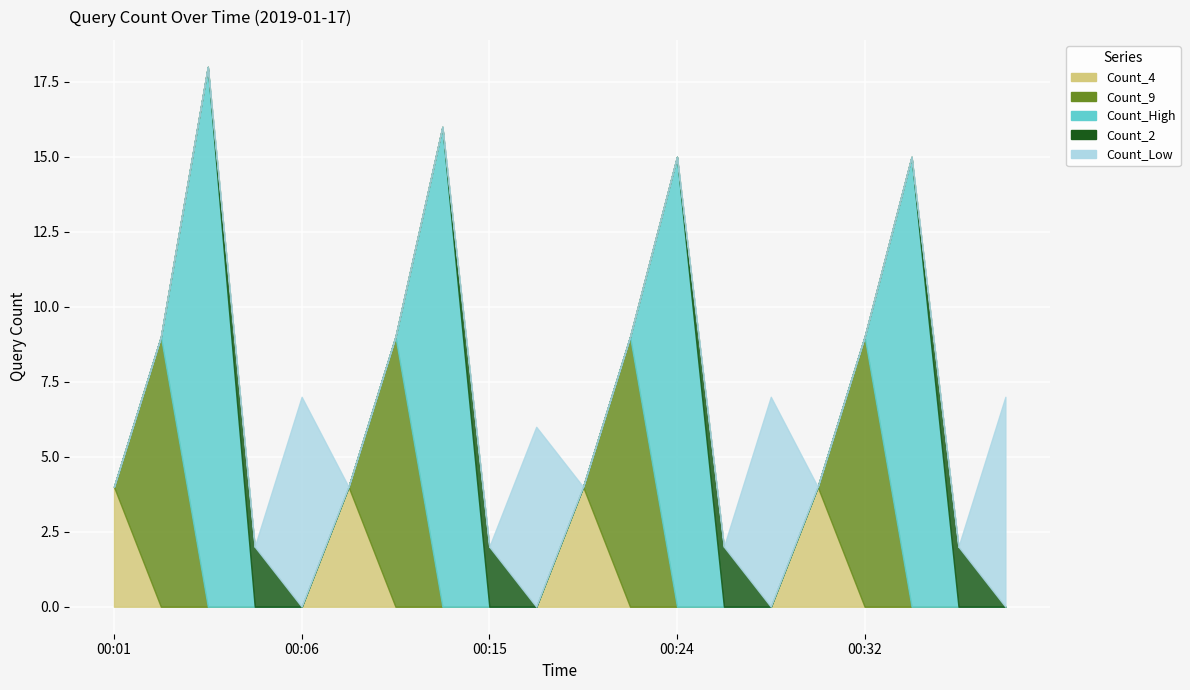

How many categories are shown in the chart?

20